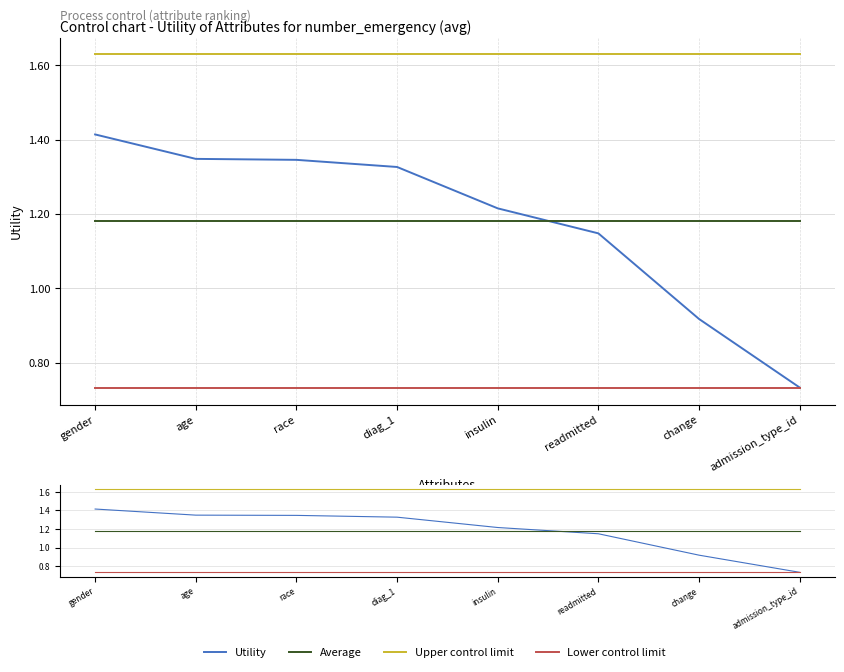

Reading right to left, list all the values displayed in this chart.

Utility: 0.7	0.9	1.1	1.2	1.3	1.3	1.3	1.4
Average: 1.2	1.2	1.2	1.2	1.2	1.2	1.2	1.2
Upper control limit: 1.6	1.6	1.6	1.6	1.6	1.6	1.6	1.6
Lower control limit: 0.7	0.7	0.7	0.7	0.7	0.7	0.7	0.7